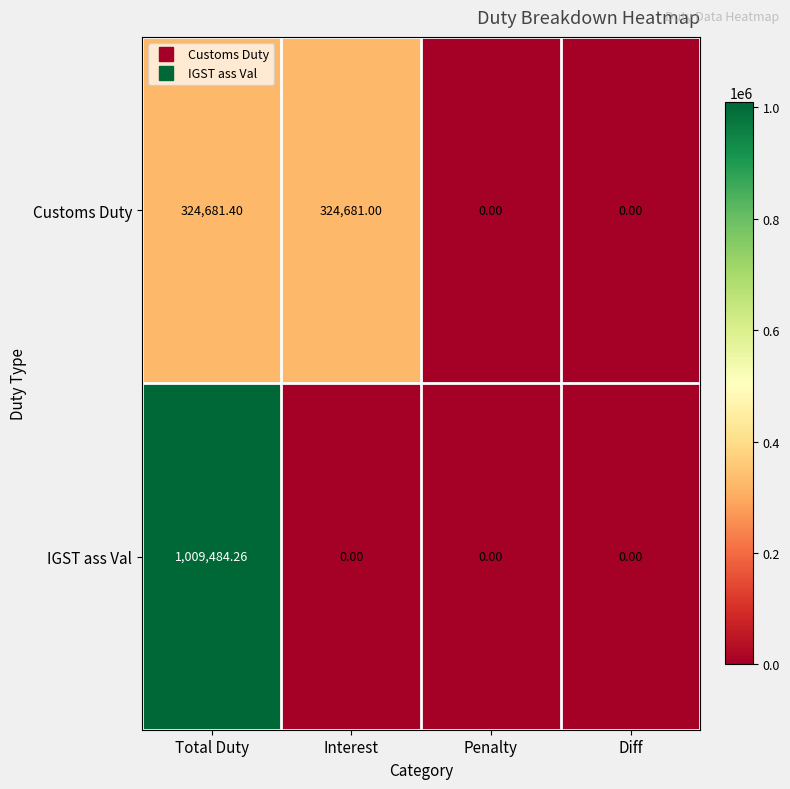

At which category does the chart reach its peak across all series?

Total Duty